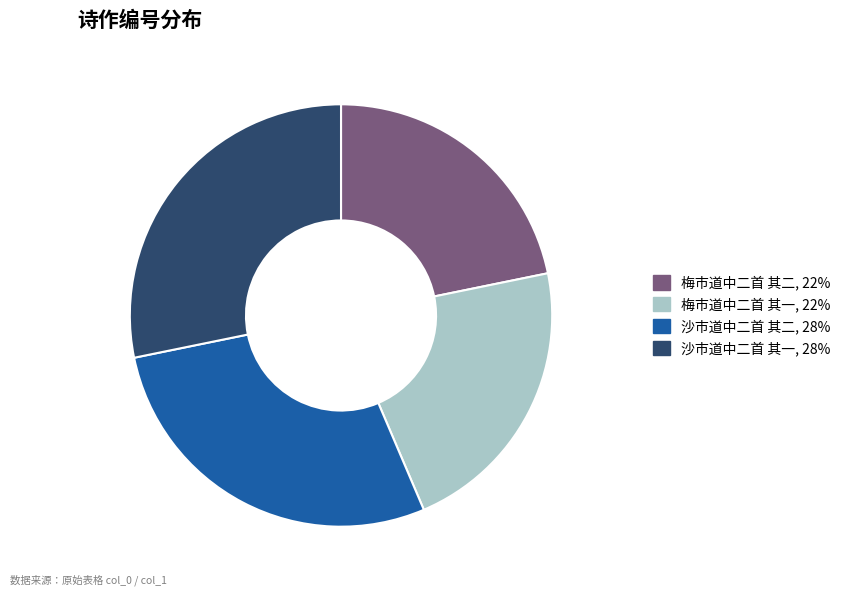

Does 梅市道中二首 其二 represent more than half of the total?

No